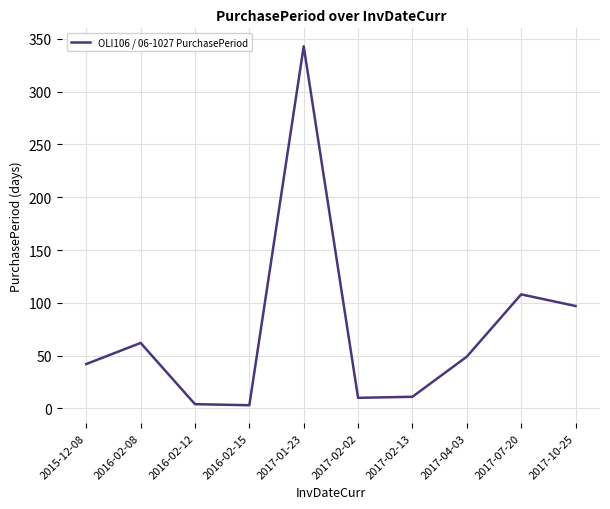

What is the minimum value shown in the chart?

3